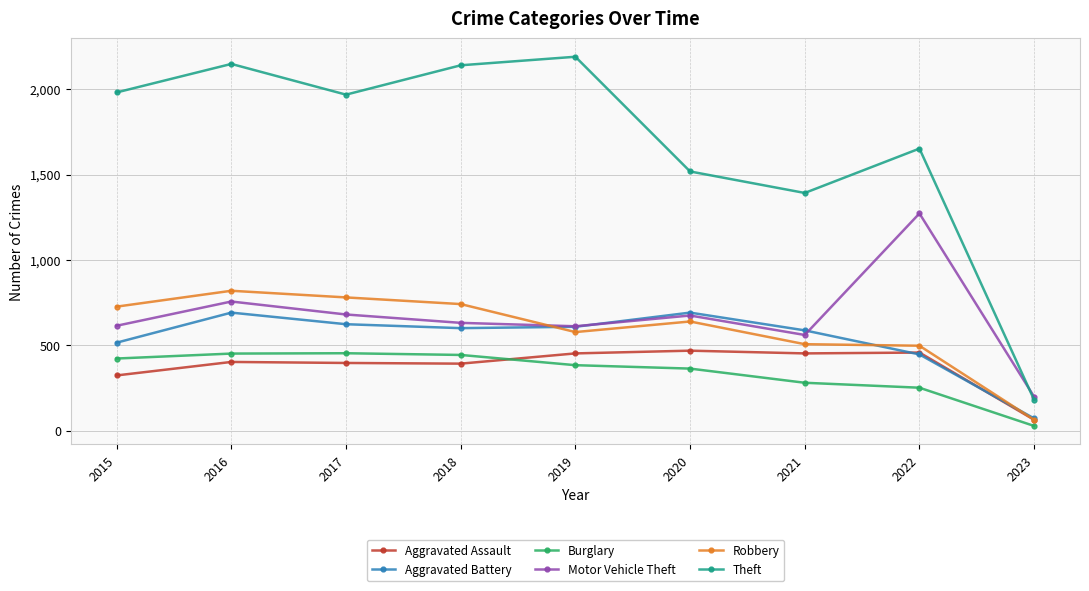

True or false: Theft and Robbery intersect in this chart.

False